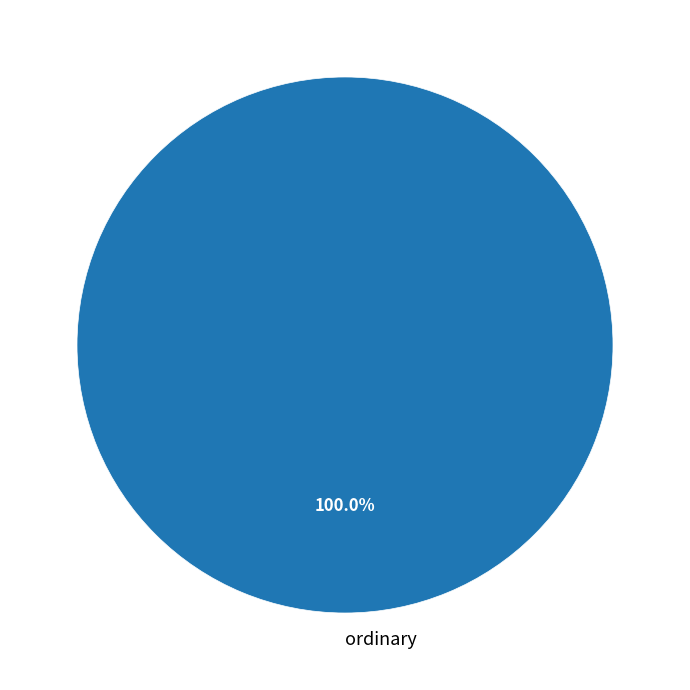

Count the number of slices in the pie.

1